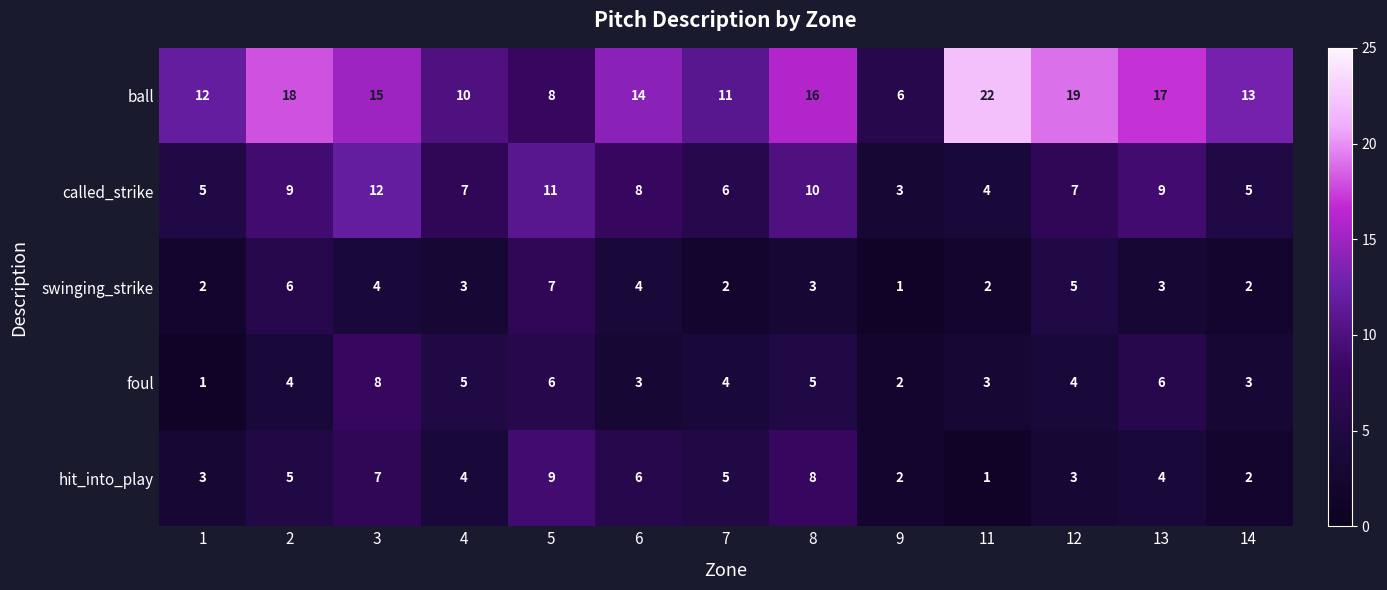

The ball series shows 13 at 14. True or false?

True